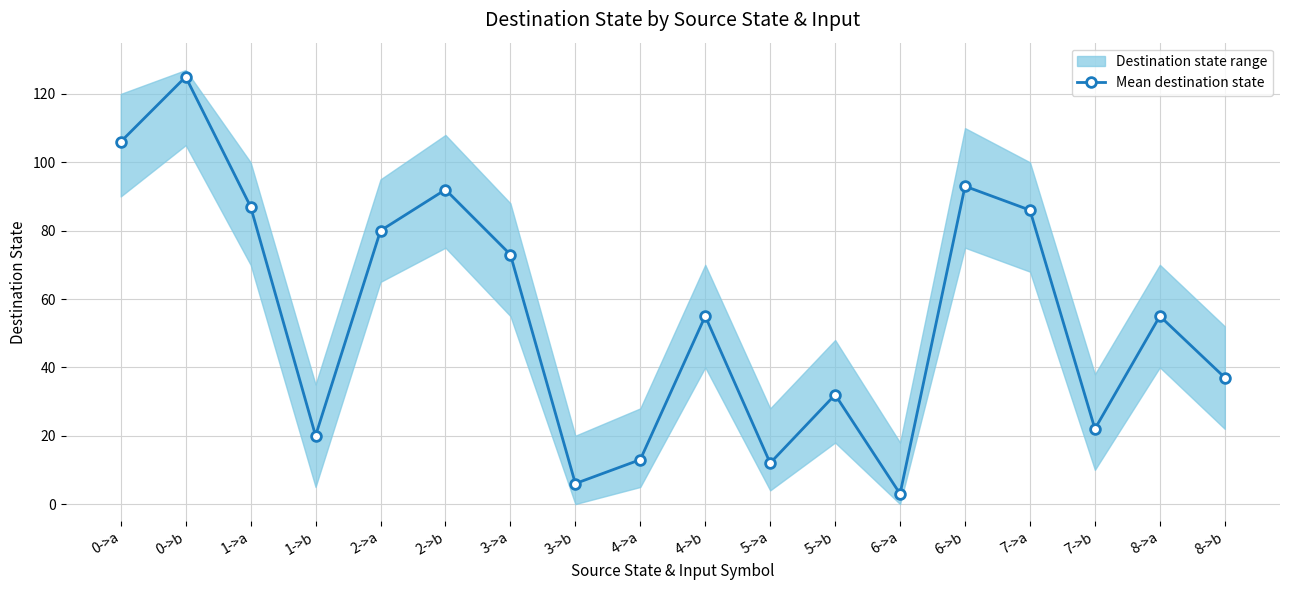

Which label corresponds to the smallest value in the chart?

6->a